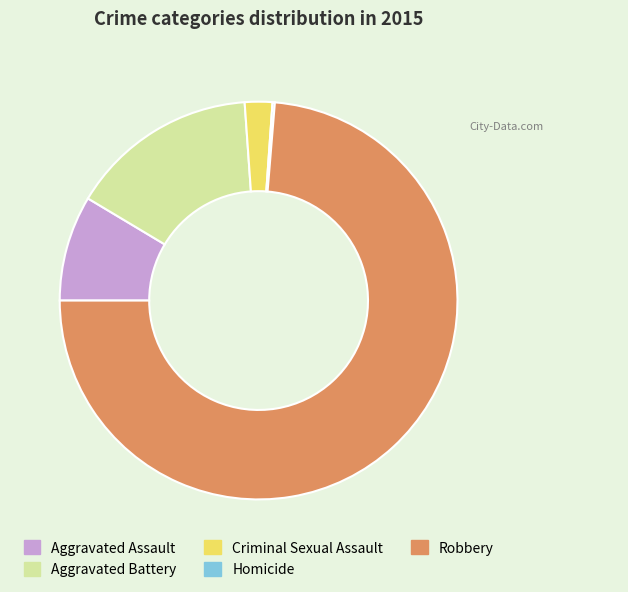

Do Aggravated Assault and Robbery together represent more than half of the pie?

Yes